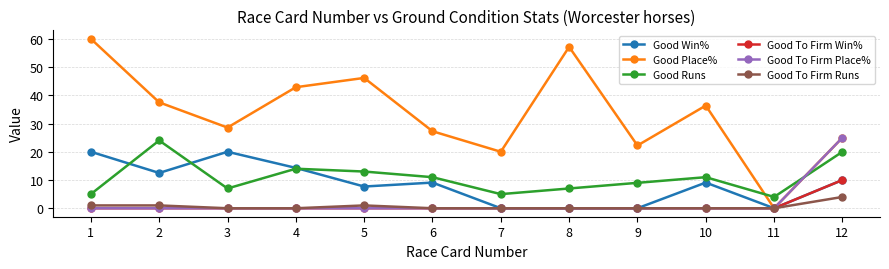

What is the value of the Good Place% point at the 4th from the left?

42.9